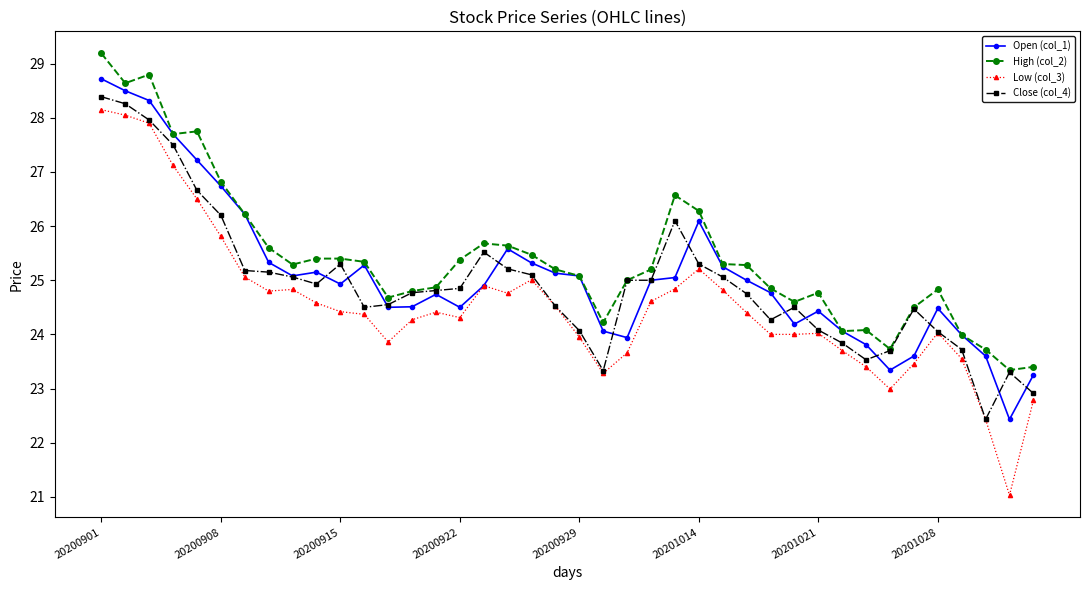

What is the value of the Low (col_3) point at the 33rd from the left?

23.4